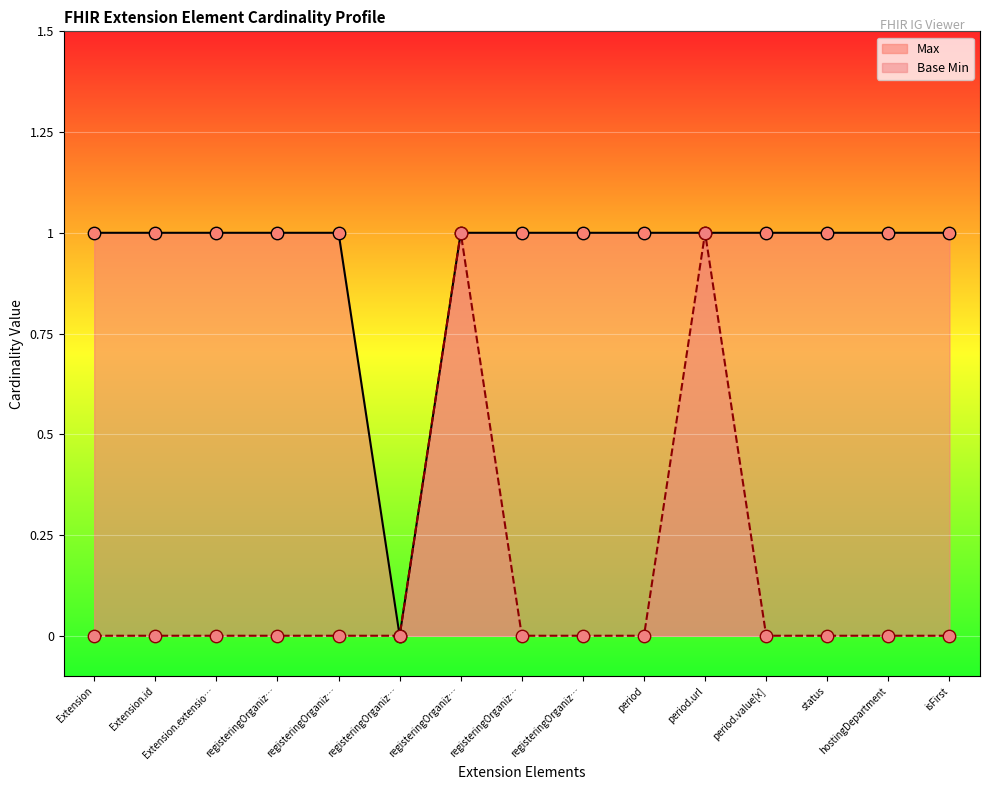

What is the total value across all series at registeringOrganization.url?

1